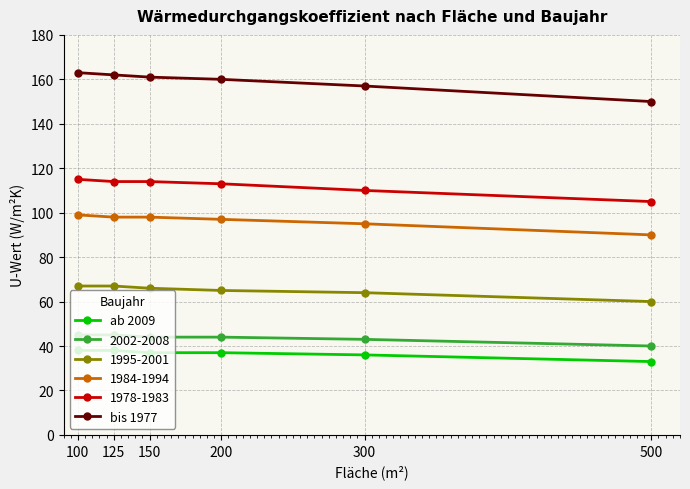

What are all the series names shown in the legend?

ab 2009, 2002-2008, 1995-2001, 1984-1994, 1978-1983, bis 1977